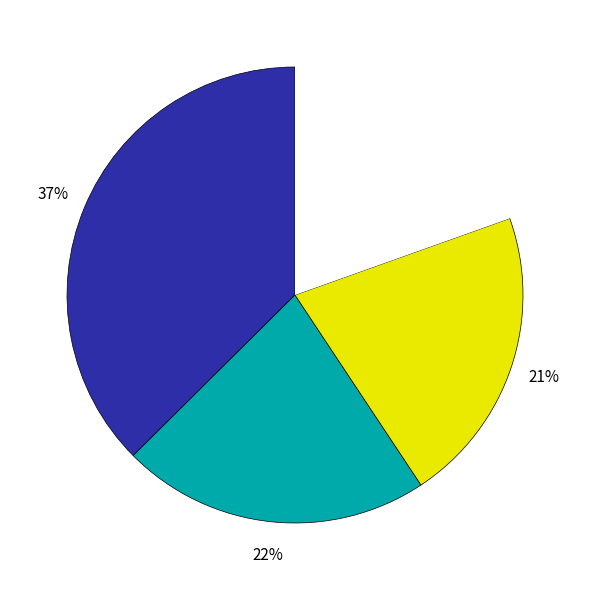

To the nearest percent, what is the average slice percentage?

25%